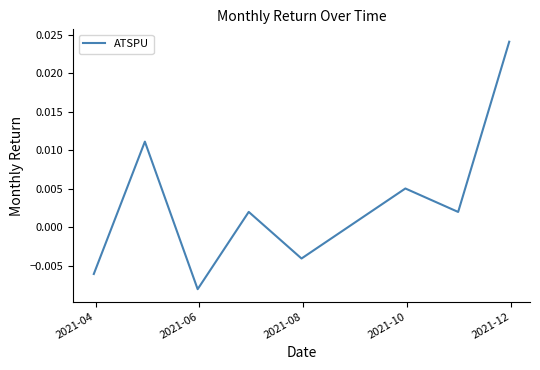

How many distinct data groups are displayed?

1